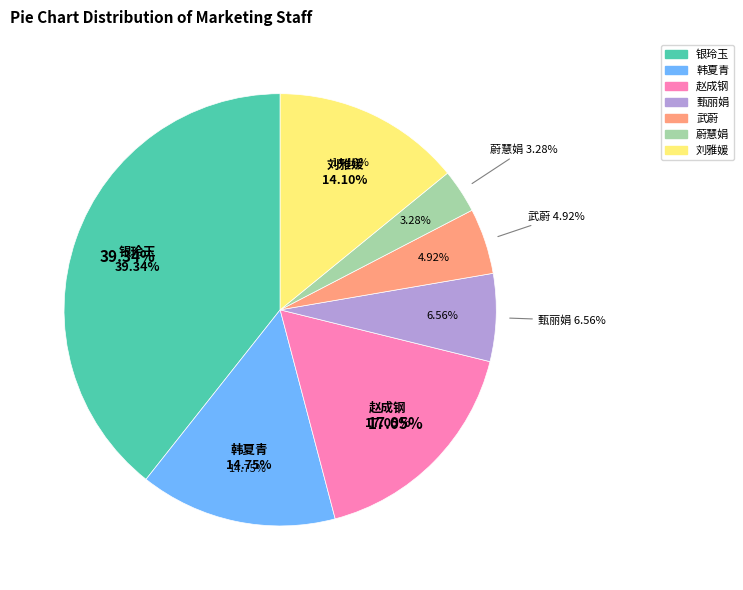

To the nearest percent, what is the average slice percentage?

14%